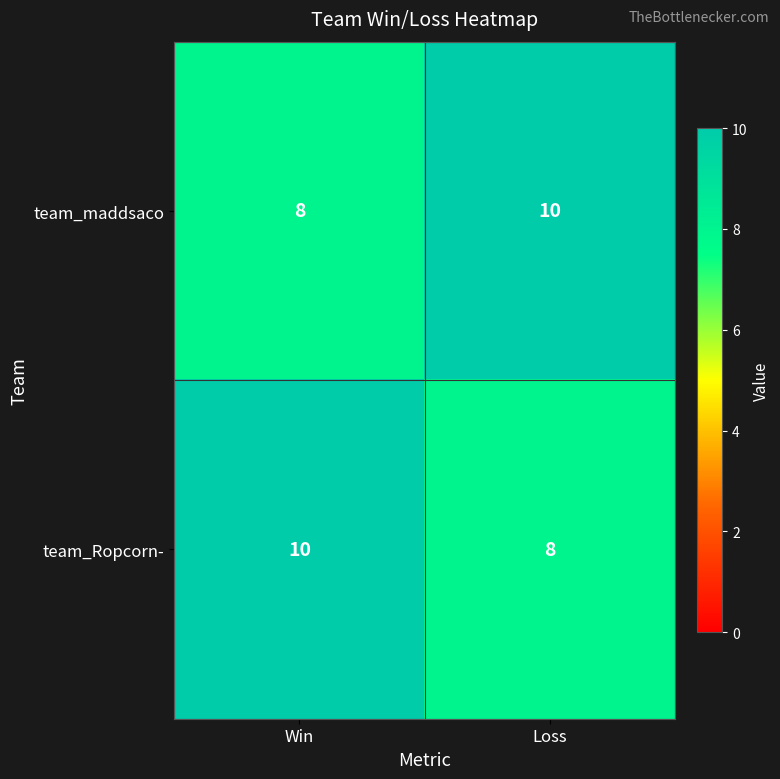

What is the total value across all series at Loss?

18